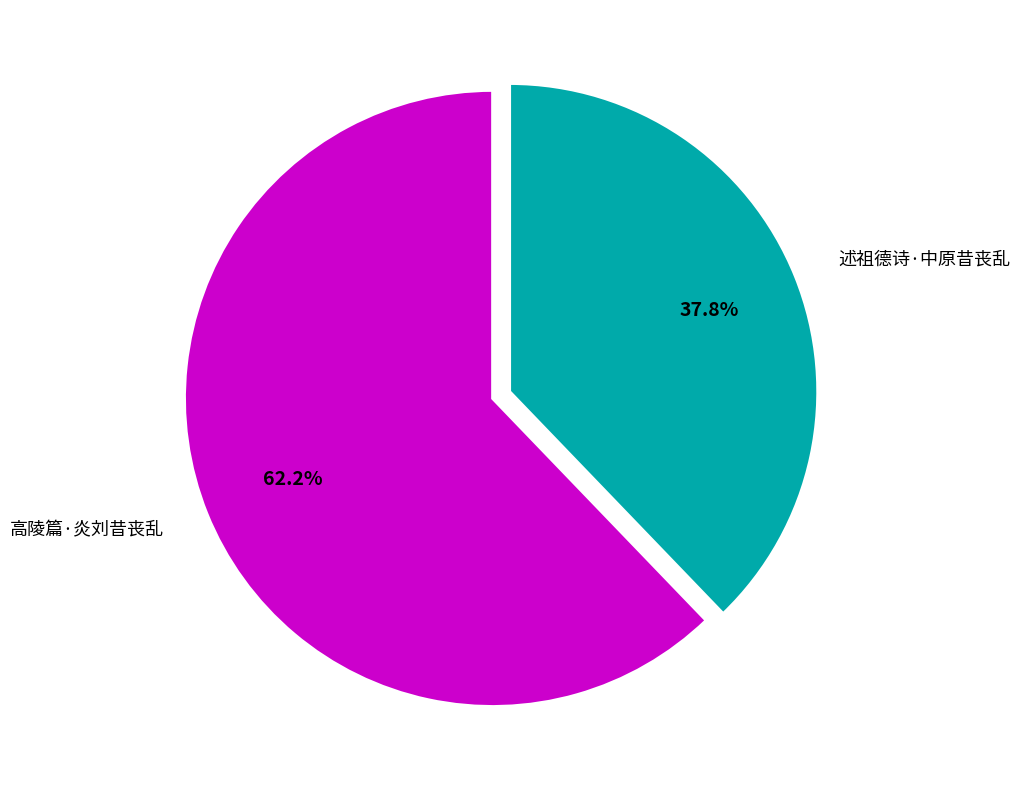

Which has a higher value, 述祖德诗·中原昔丧乱 or 高陵篇·炎刘昔丧乱?

高陵篇·炎刘昔丧乱